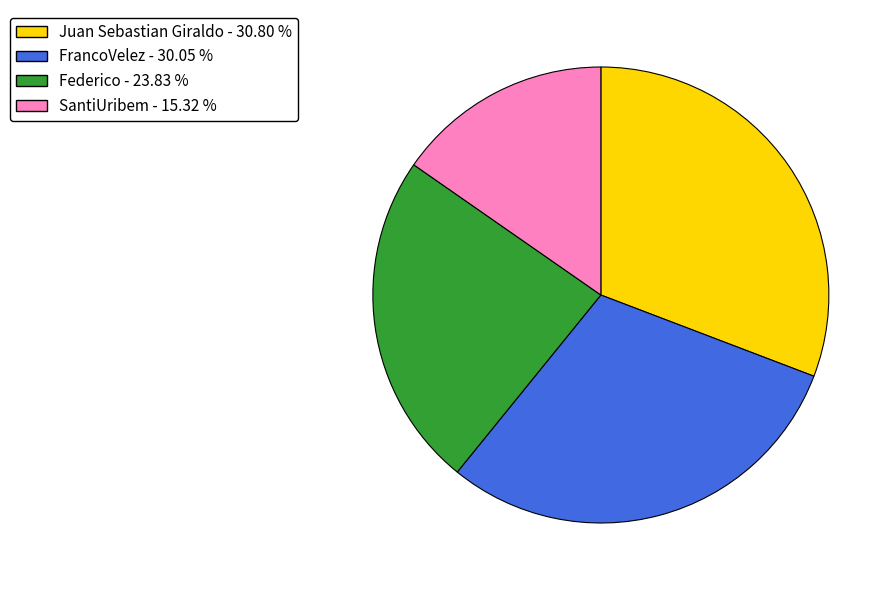

Rank the categories by value from highest to lowest.

Juan Sebastian Giraldo, FrancoVelez, Federico, SantiUribem